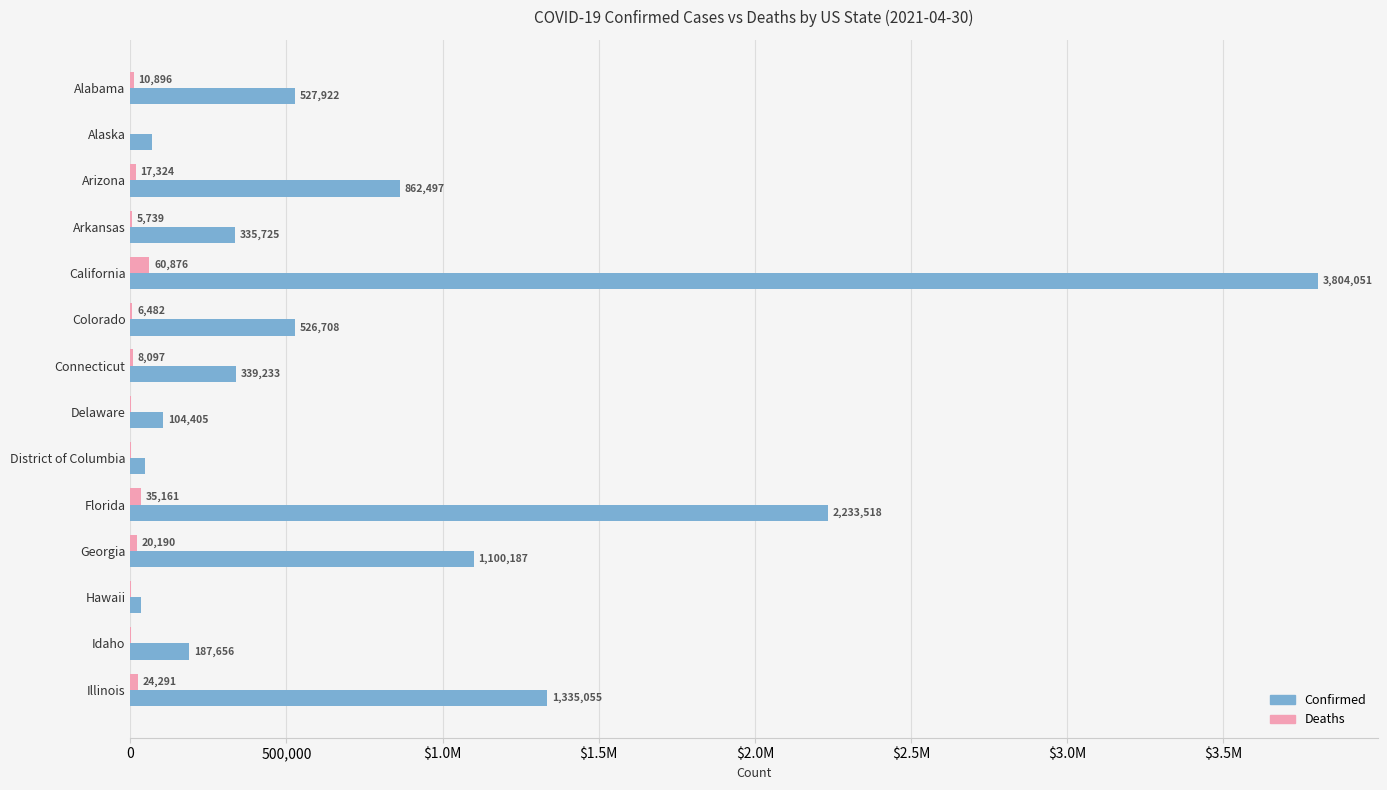

Where is Deaths nearest to the value 30611?

Florida